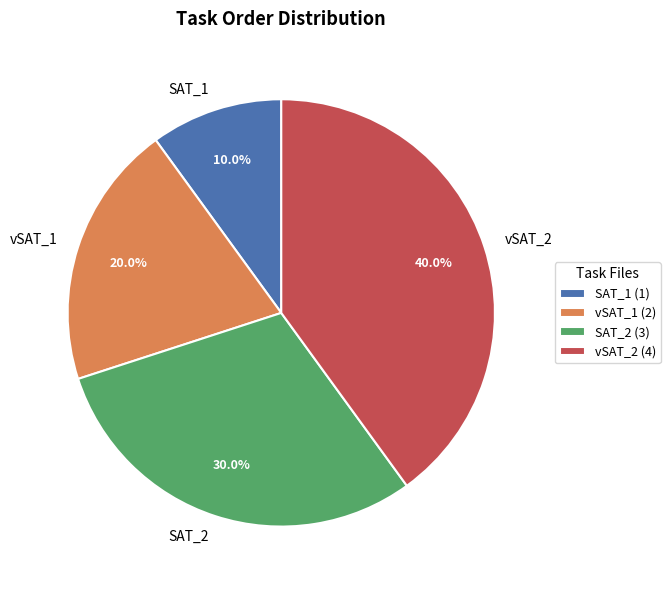

What is the largest slice in the pie chart?

vSAT_2 (4)